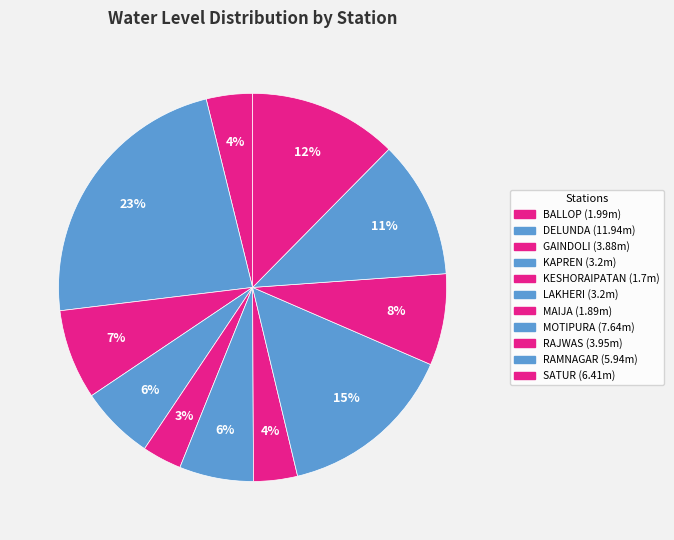

What is the change in value from LAKHERI to MAIJA?

-1.3